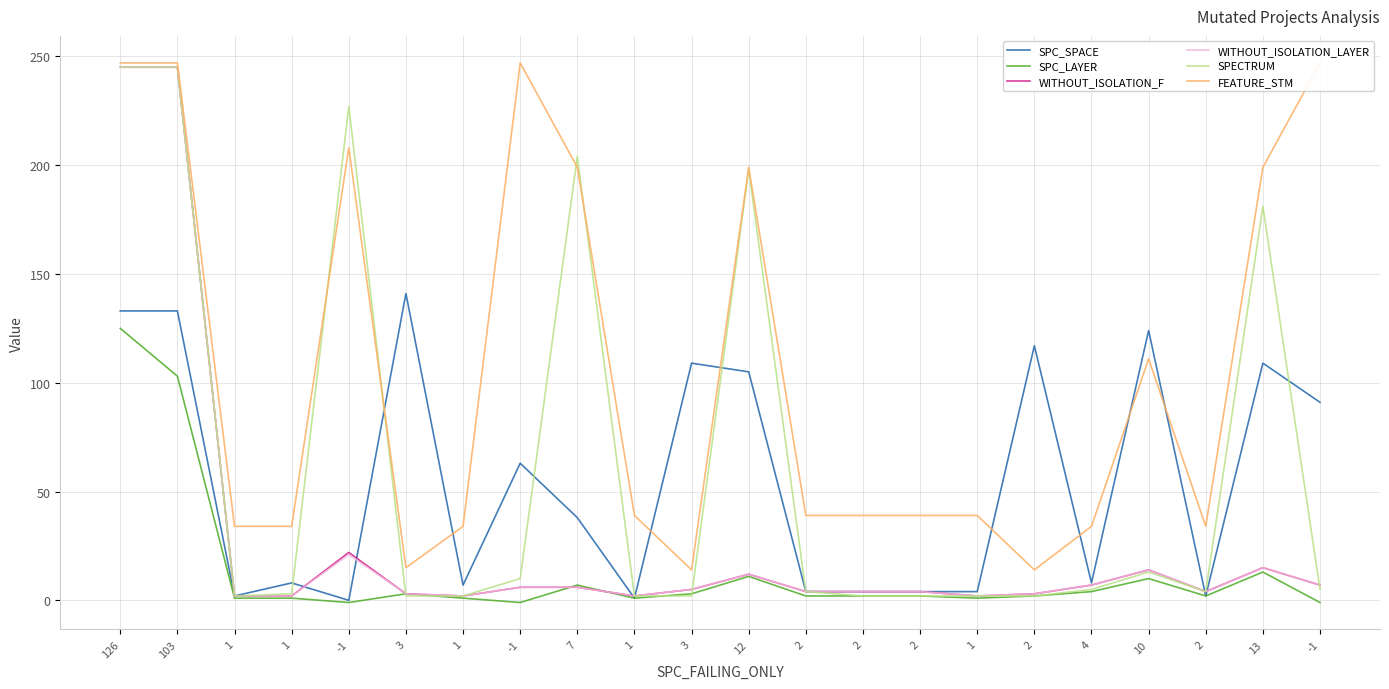

What is the value of the FEATURE_STM point at the 12th from the left?

199